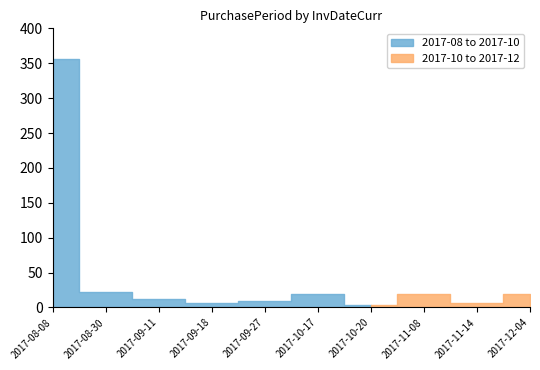

Approximately how many times larger is the value at 2017-09-18 compared to 2017-12-04?

0.3